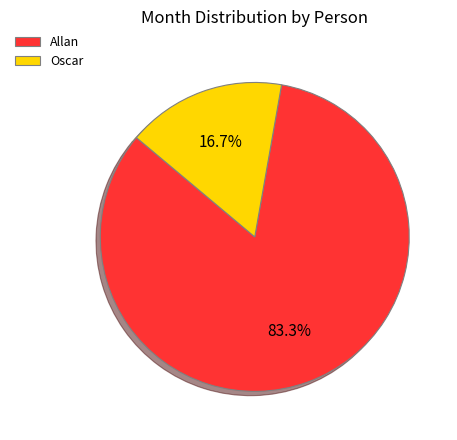

Is it true that Allan is 83% of the pie?

True